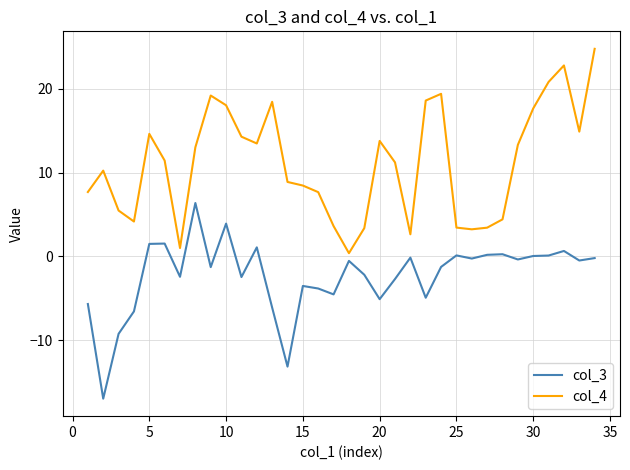

What is the minimum value for col_4?

0.4